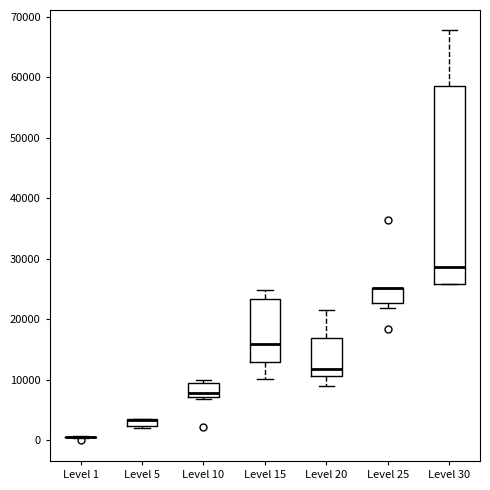

Where does the median line of the box for Level 15 sit on the y-axis? The values are not printed on the chart, so give them approximately, as read against the axis.

16000